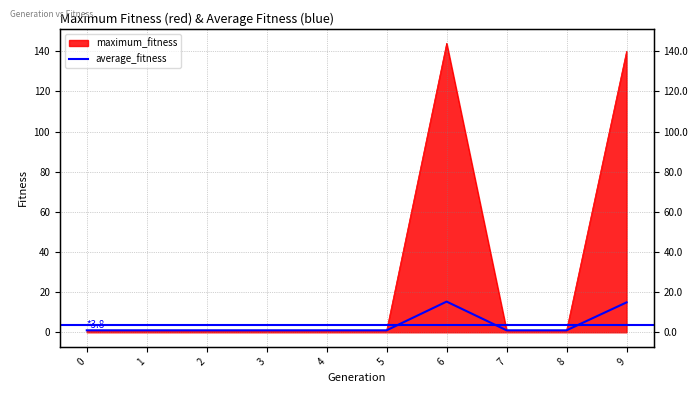

How many values exceed 1?

2